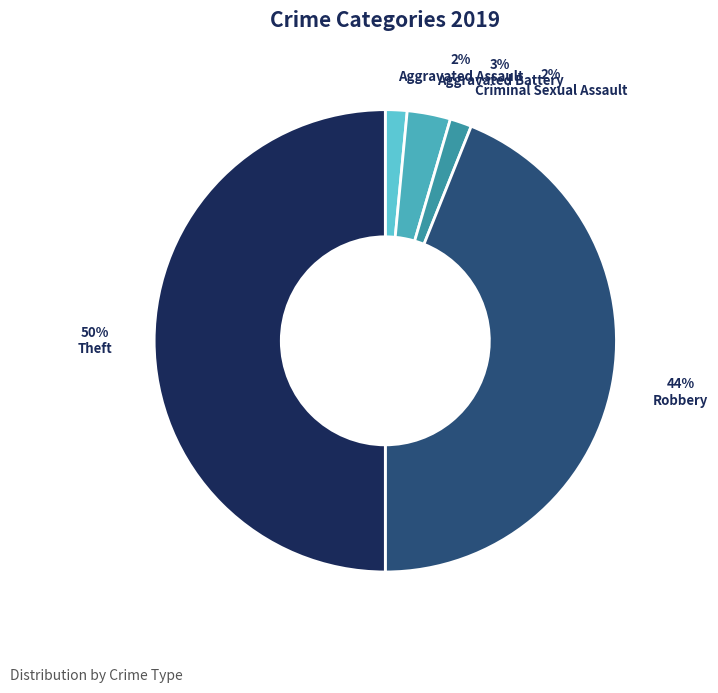

Count the number of slices in the pie.

5